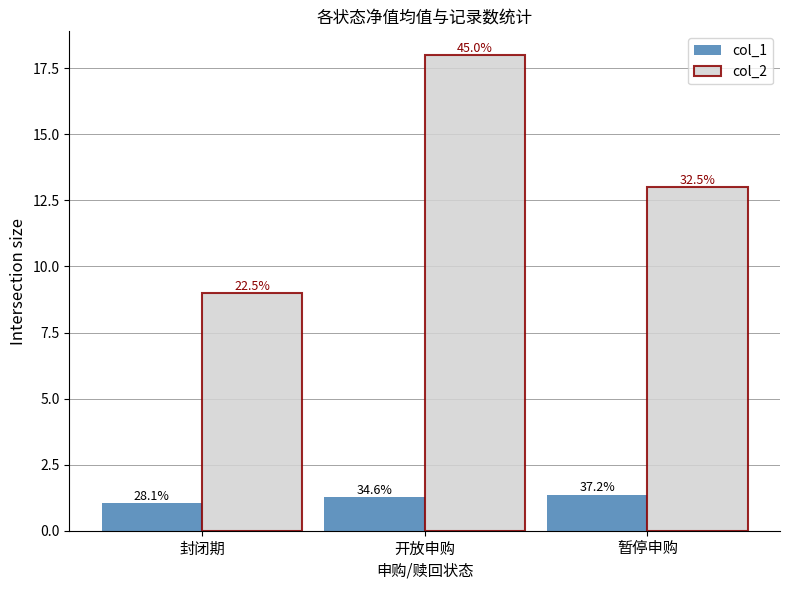

What is the label of the 1st bar from the right?

暂停申购